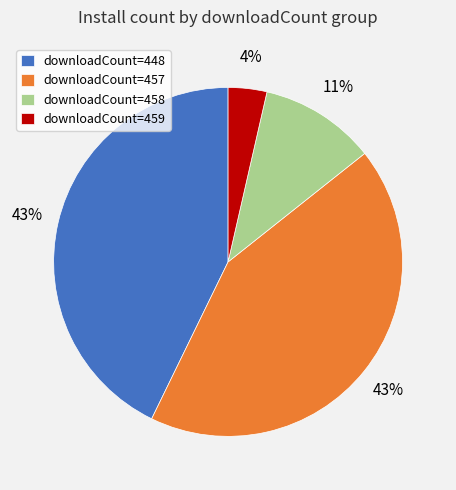

To the nearest percent, what is the difference between the largest and smallest slice percentages?

39%